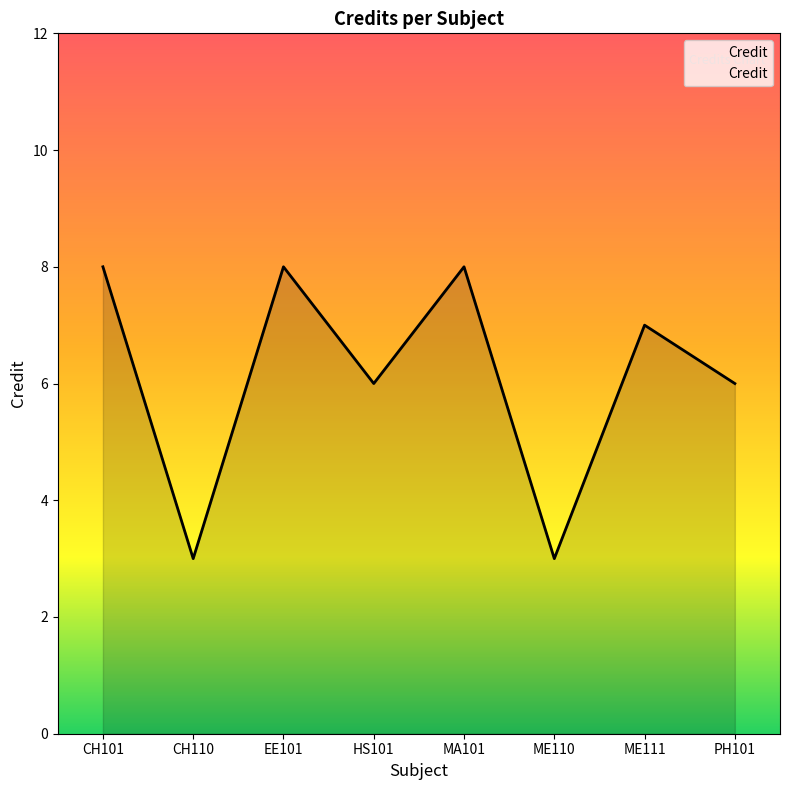

What value does the data have at CH101?

8